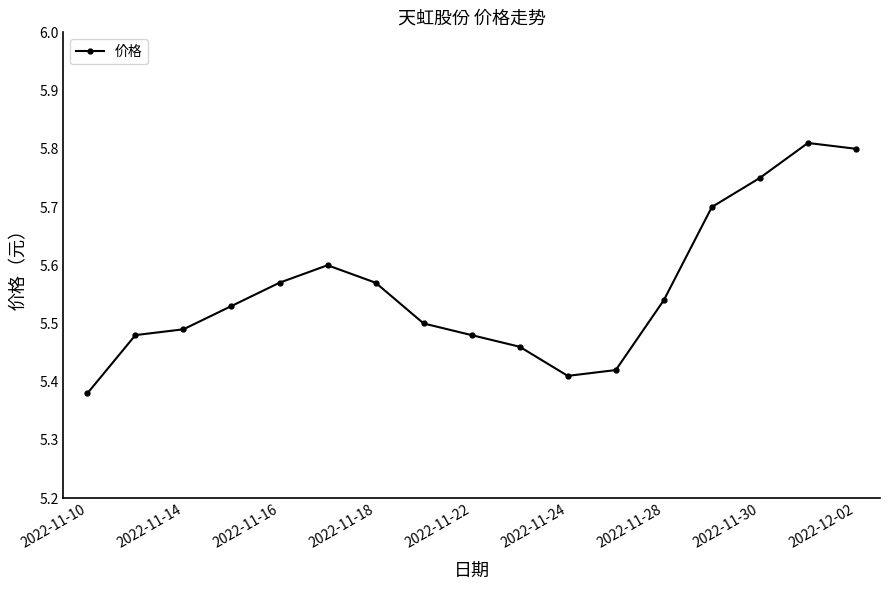

How many categories are shown in the chart?

17